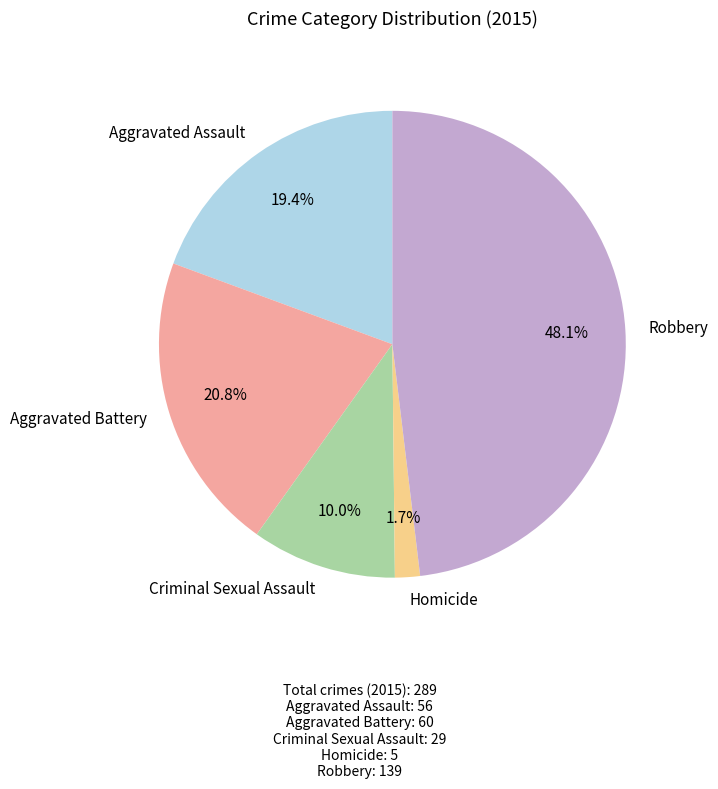

What is the largest slice in the pie chart?

Robbery